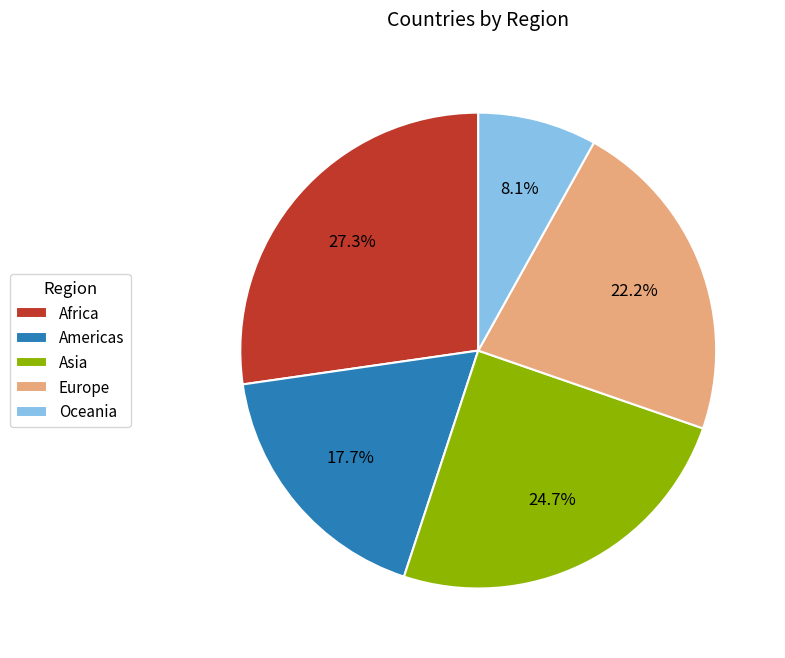

The Asia slice represents 30% of the pie. True or false?

False